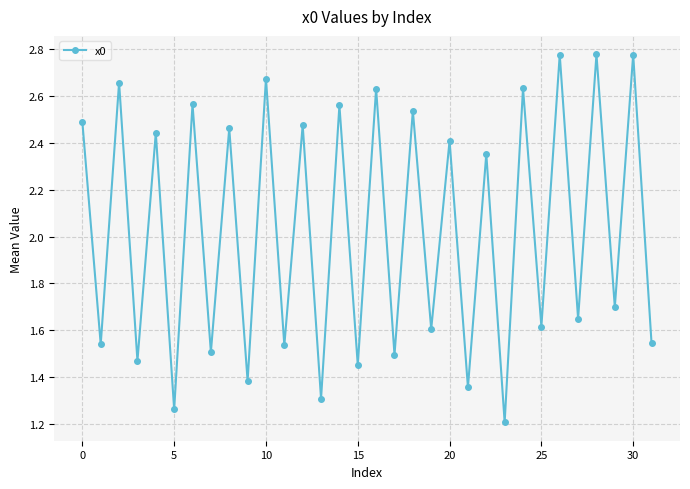

What is the sum of all values?

64.9